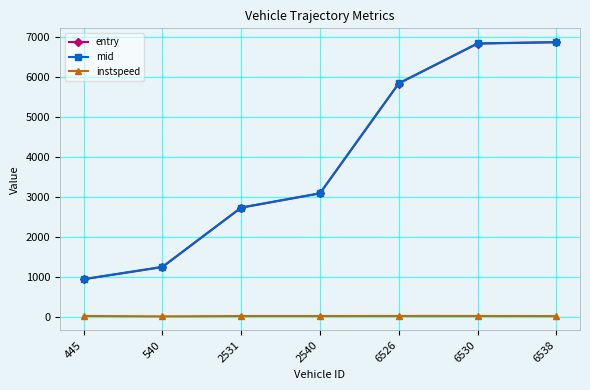

At which label does entry reach its minimum?

445